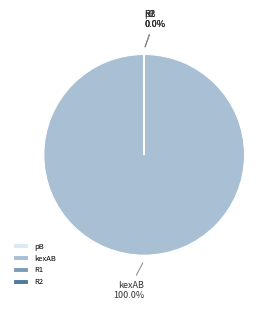

Which category accounts for the majority?

kexAB